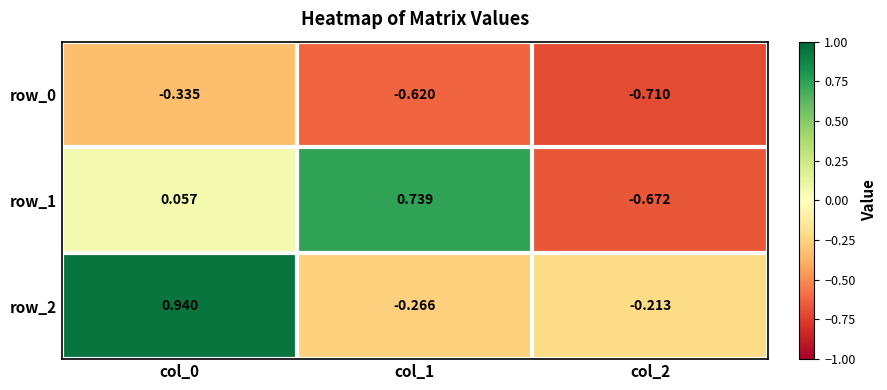

At col_1, list the series in order from largest to smallest.

row_1, row_2, row_0